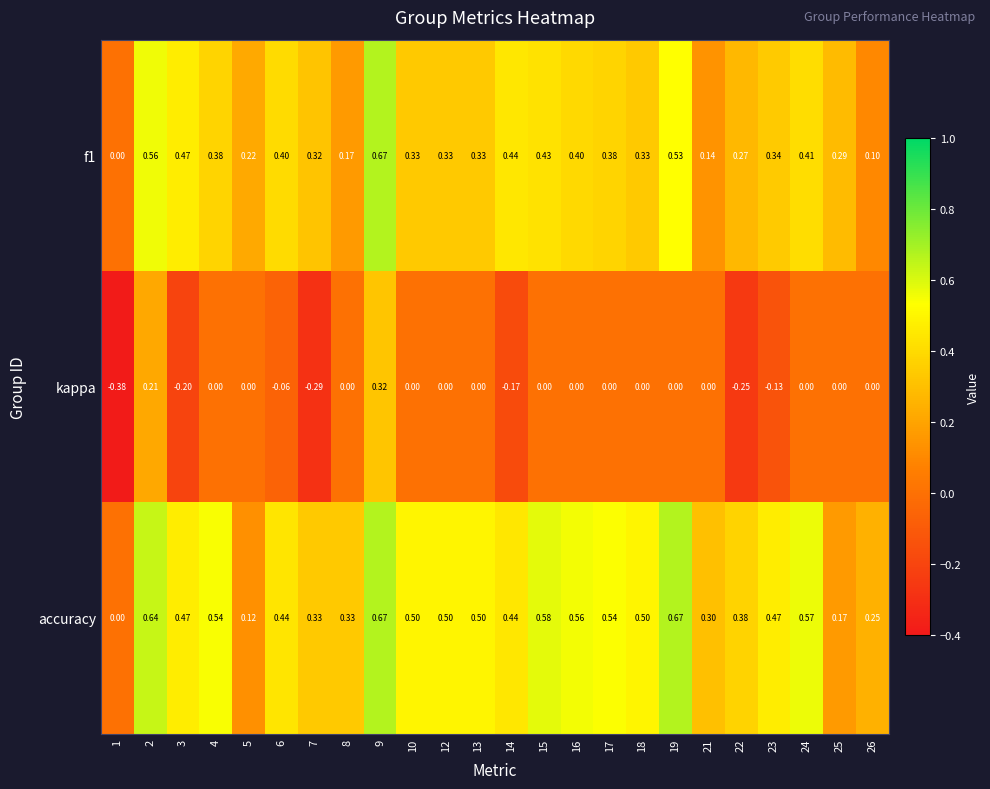

Is the value of f1 at 8 greater than the value of accuracy at 2?

No